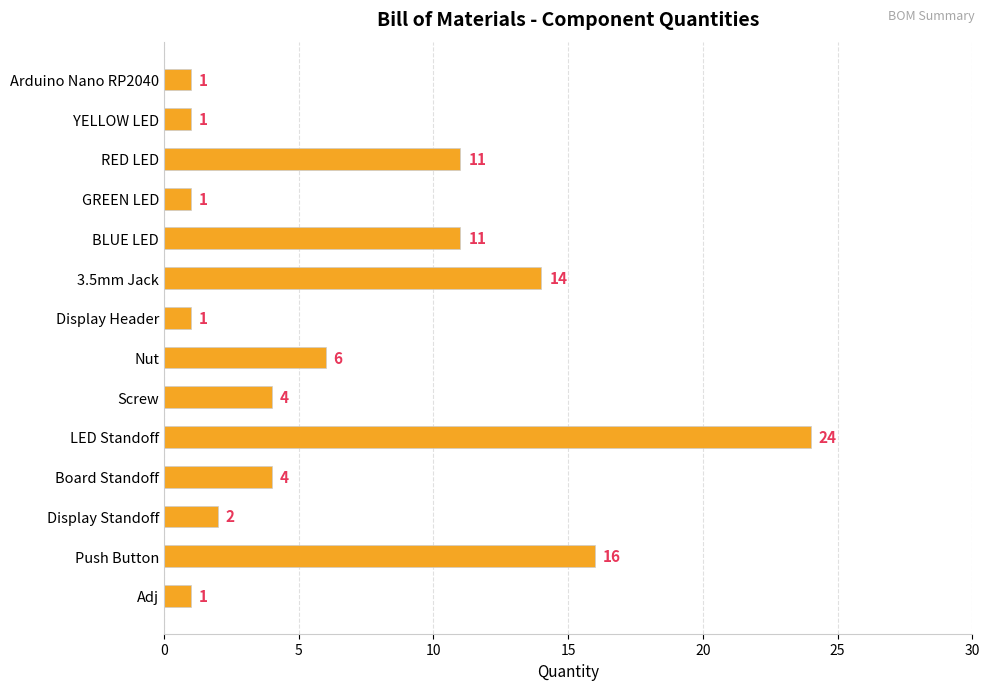

Is it true that the value at GREEN LED is 2?

False